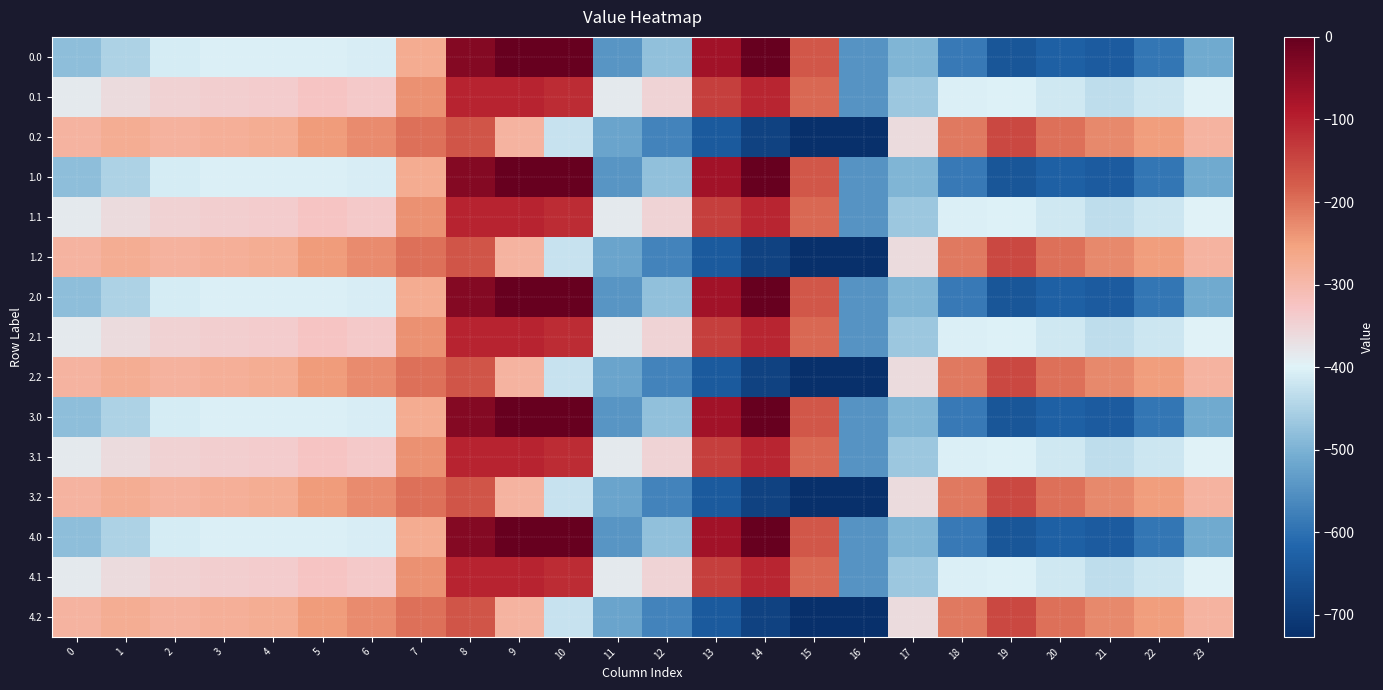

How many categories are shown in the chart?

24